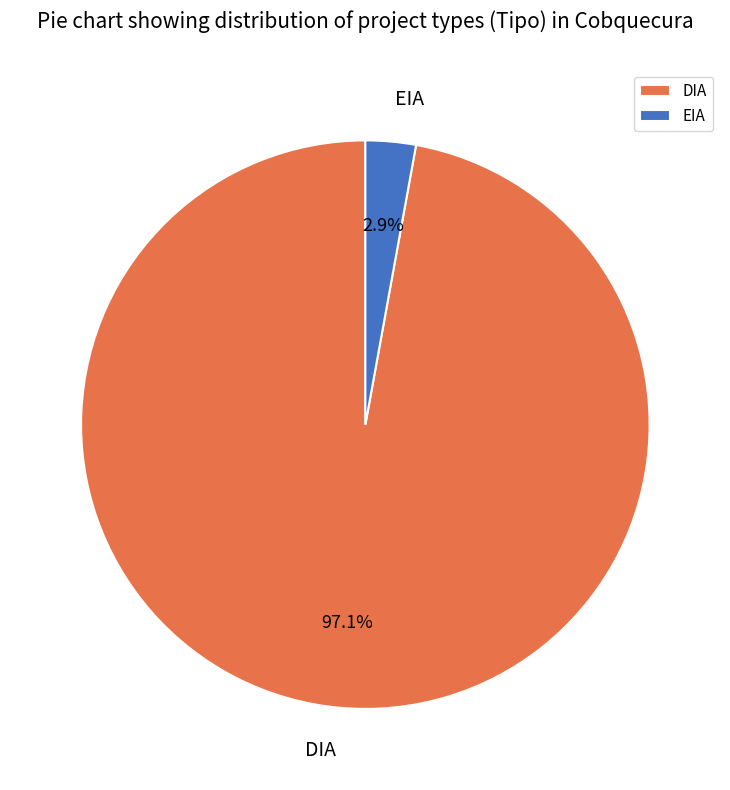

To the nearest percent, what is the difference between the DIA and EIA slice percentages?

94%